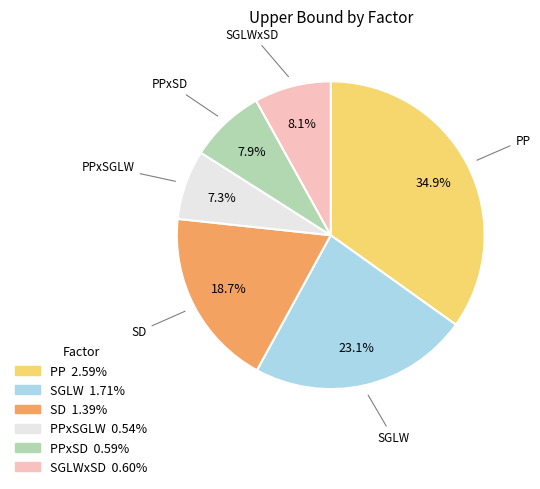

How many slices are in this pie chart?

6